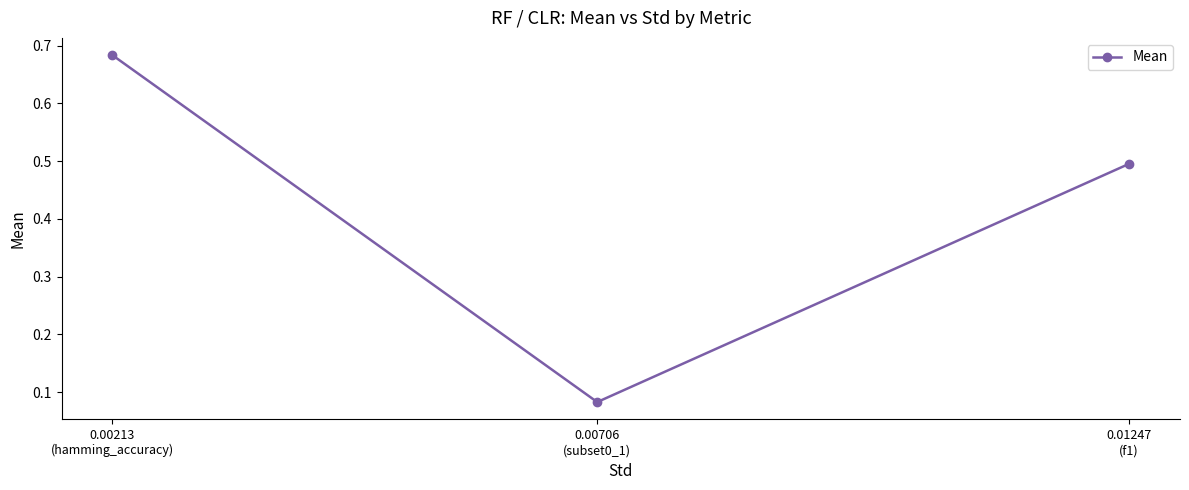

How many values are between 0 and 1?

3